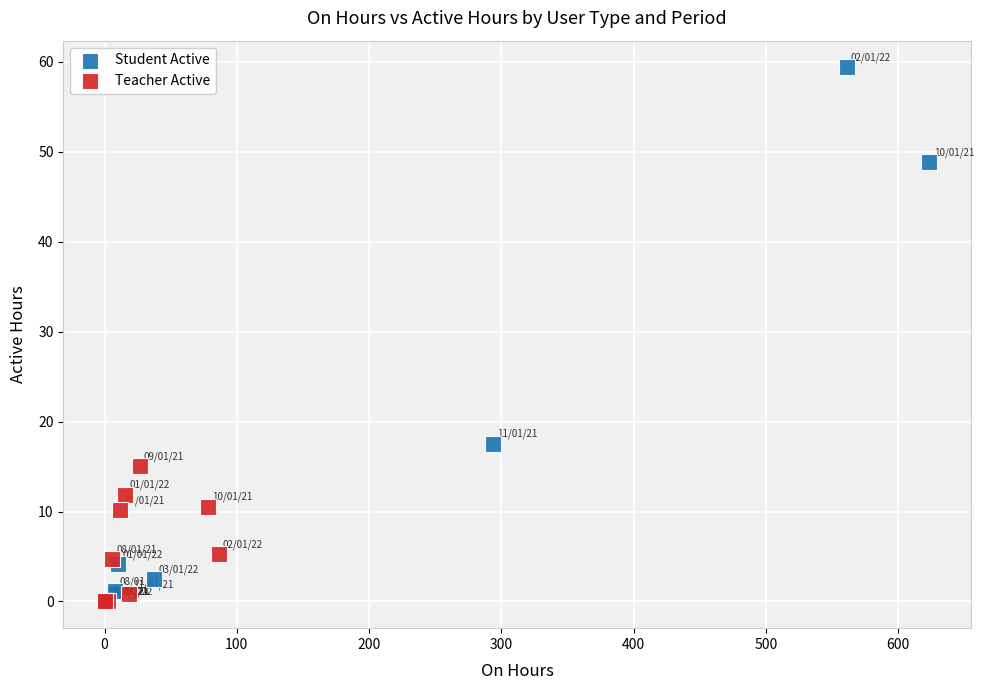

Which series has the widest spread of Y values?

Student Active